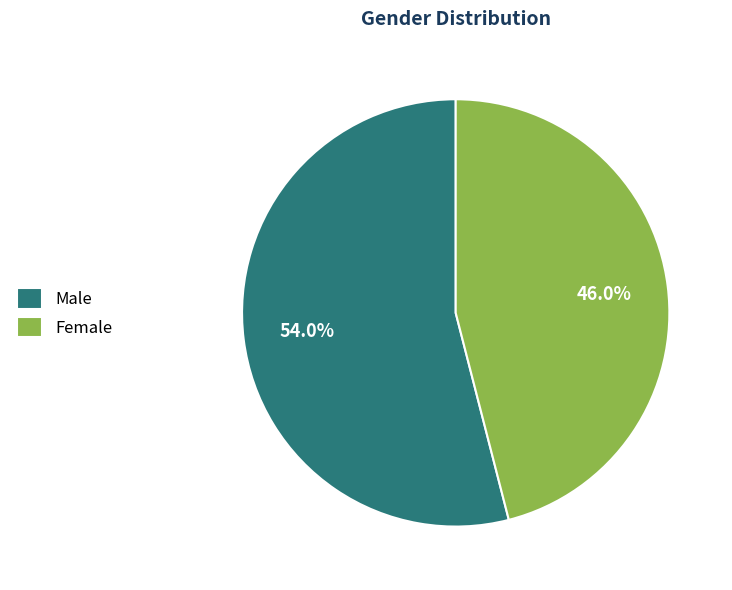

Count the number of slices in the pie.

2